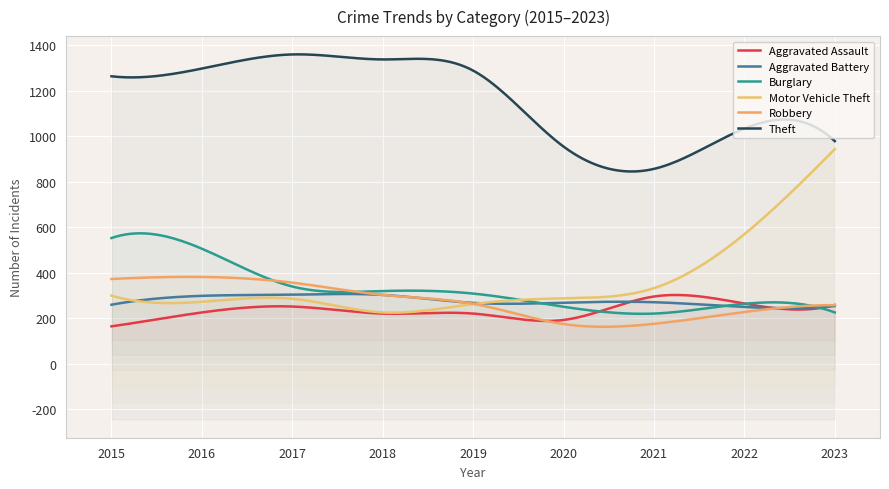

What is the approximate value of Robbery at 2021, to the nearest 10?

180